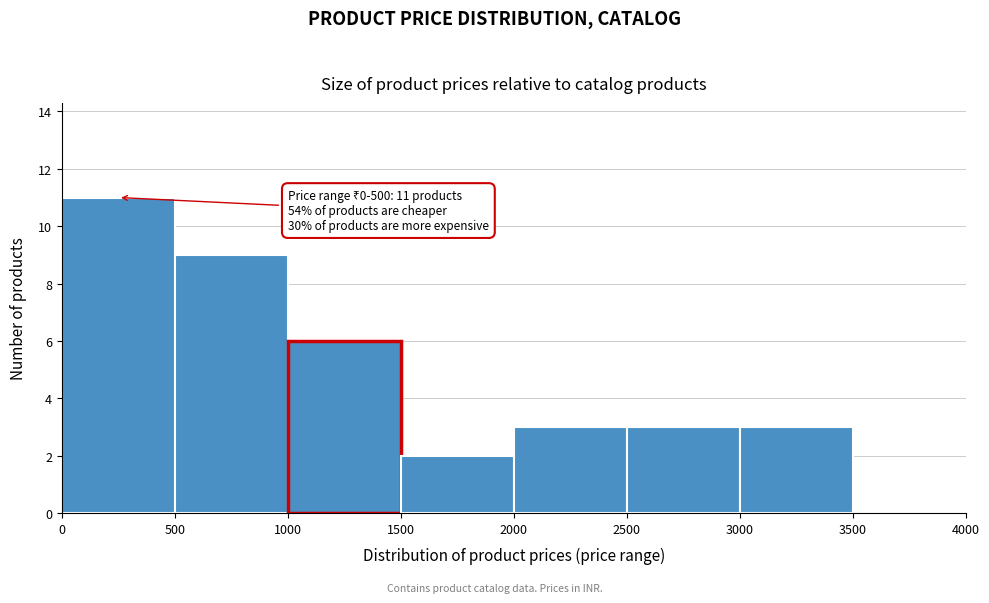

Over which range of the x-axis is the bar tallest?

0 to 500